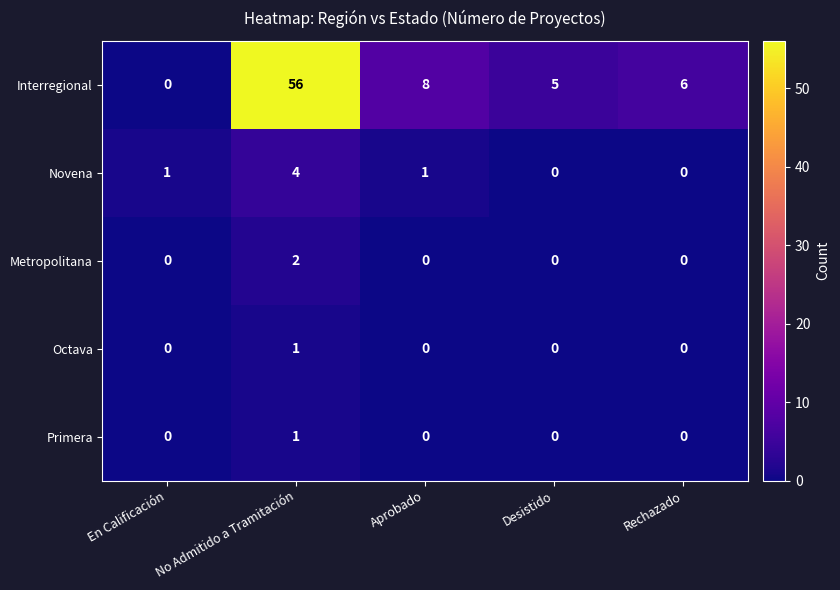

Which label corresponds to the largest value in the chart?

No Admitido a Tramitación